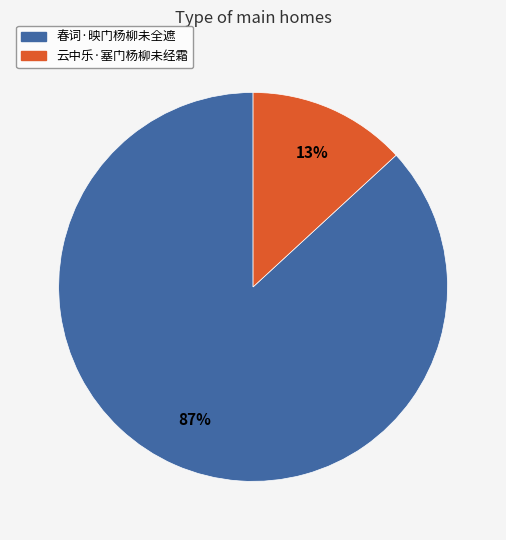

True or false: 云中乐·塞门杨柳未经霜 accounts for 21% of the total.

False